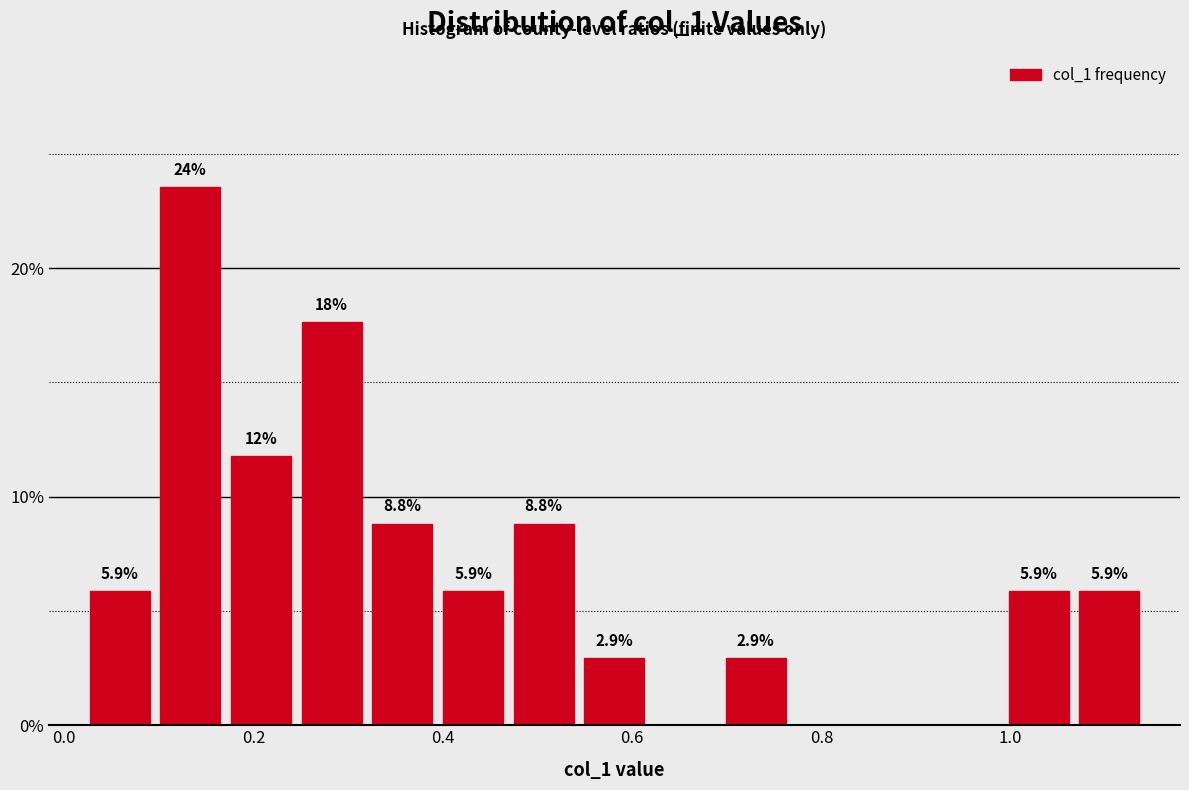

Read against the x-axis, roughly where is the centre of the tallest bar?

0.14